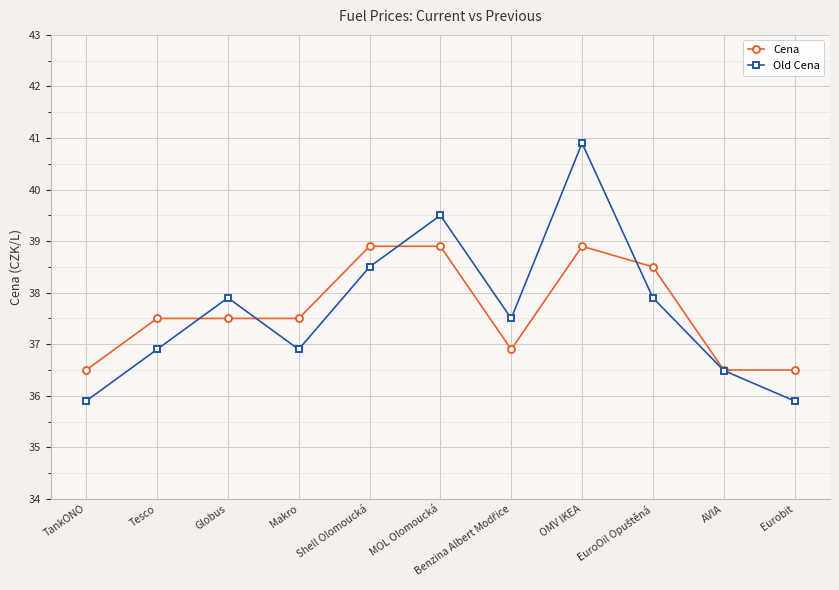

What is the maximum value for Old Cena?

40.9